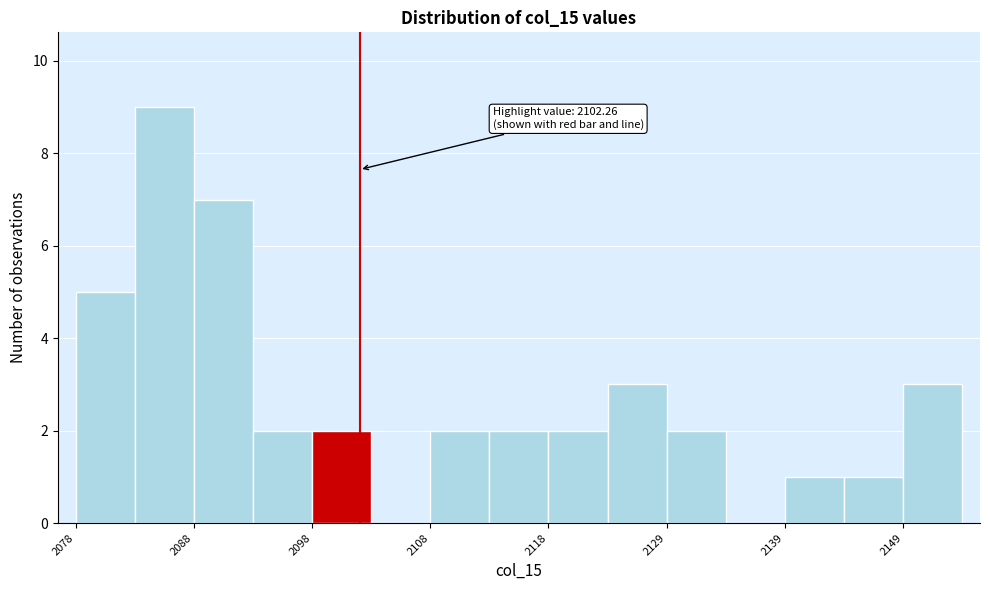

Around what value on the x-axis is the tallest bar? Give the approximate position of its centre, as read against the axis.

2086